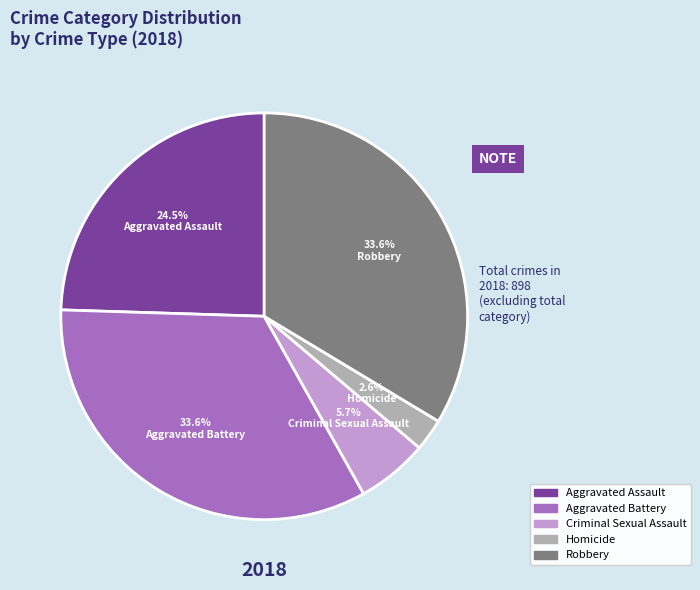

Is there a majority slice in this chart?

No